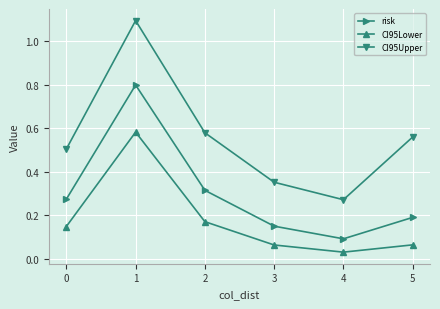

Is it true that CI95Lower equals 0.3 at 1?

False